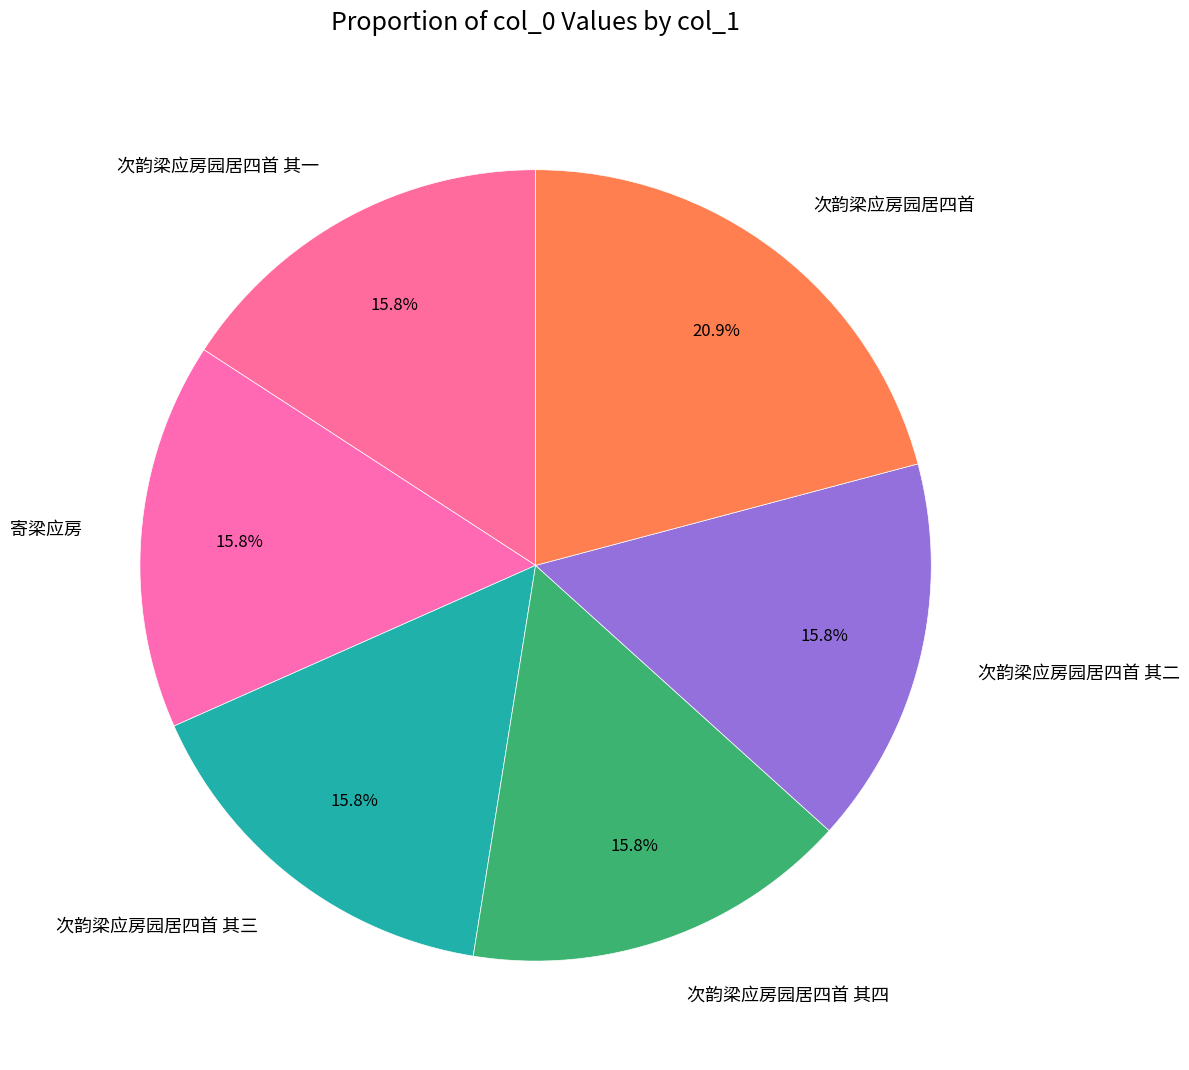

What is the largest slice in the pie chart?

次韵梁应房园居四首